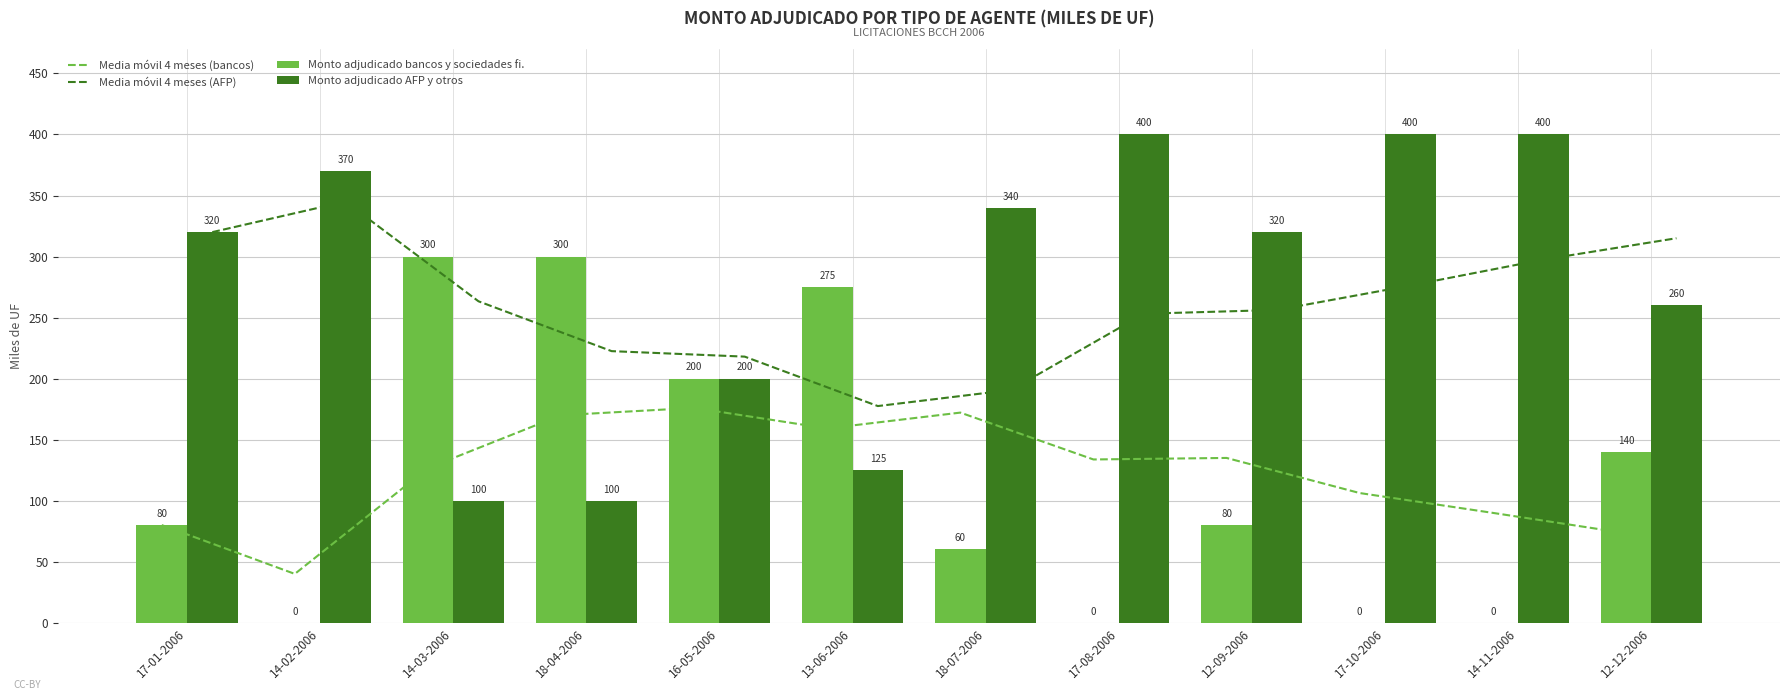

Which series has the widest spread of values?

Monto adjudicado bancos y sociedades fi.